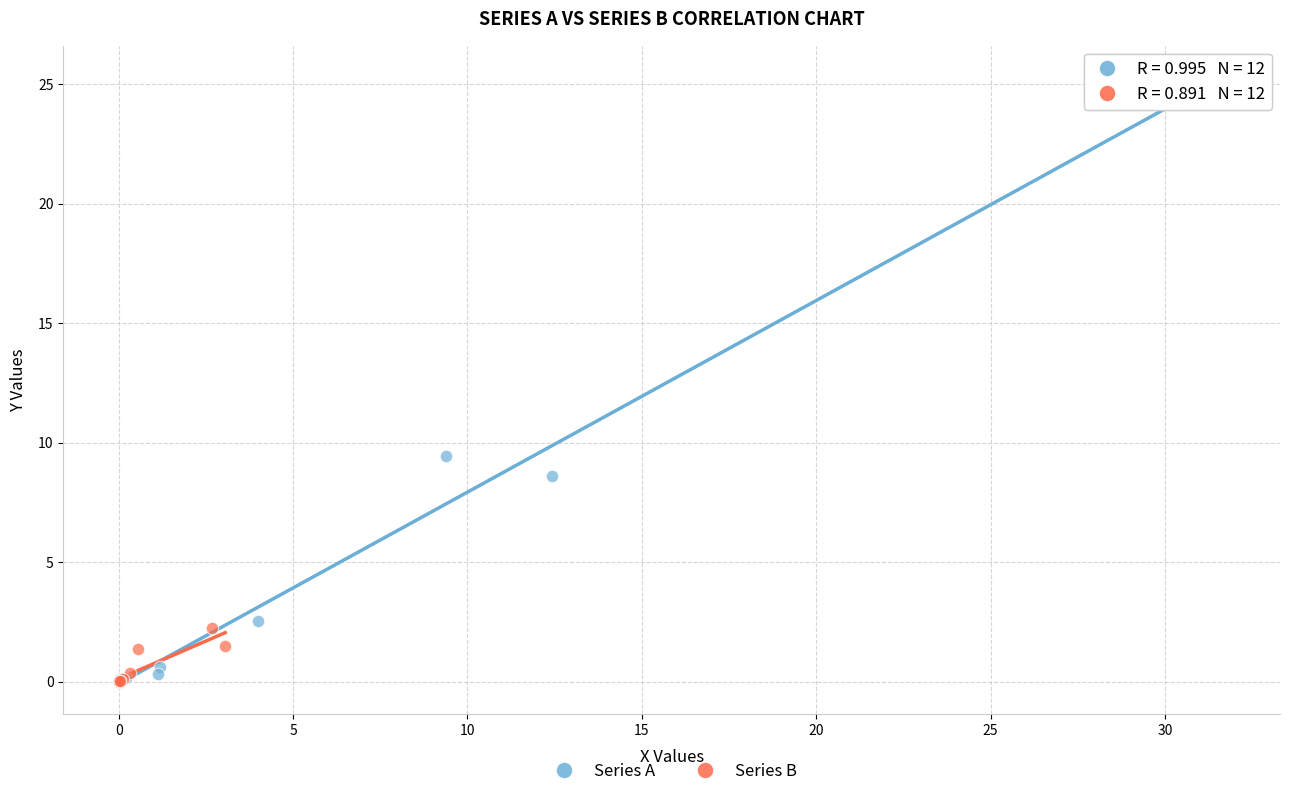

Which series has the widest spread of Y values?

Series A